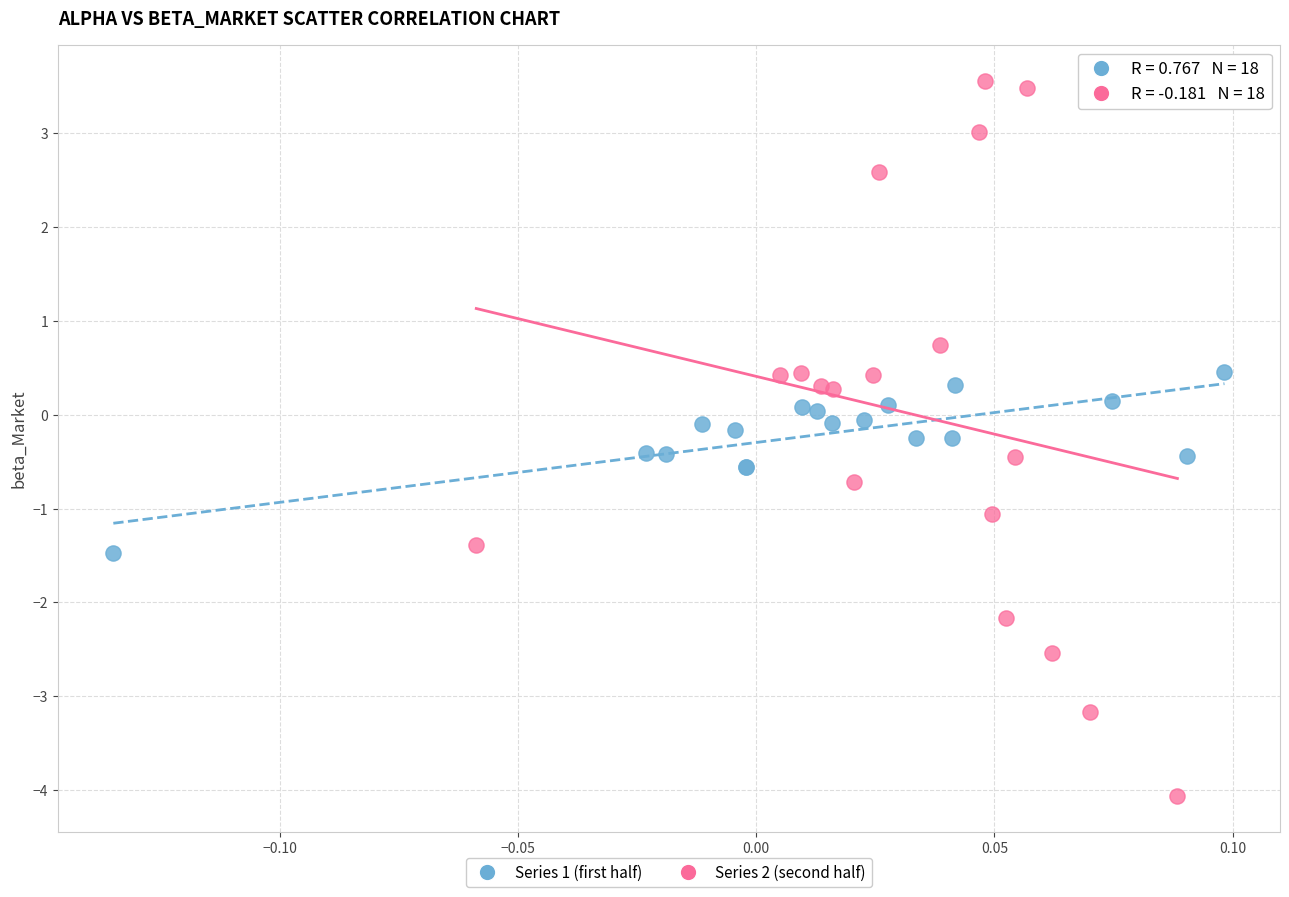

Which series reaches the maximum Y coordinate?

Series 2 (second half)